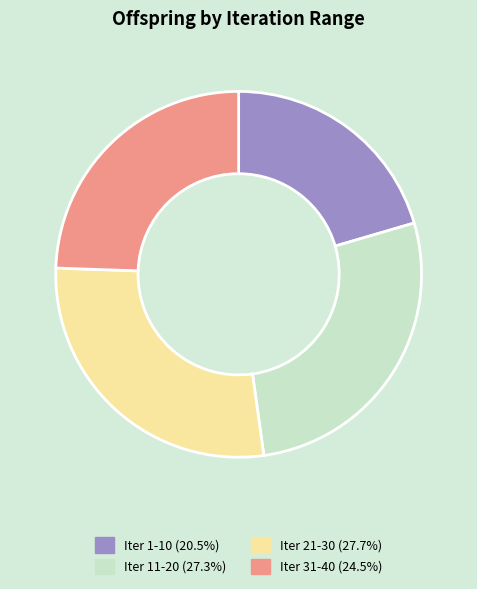

Is the sum of Iter 31-40 (24.5%) and Iter 1-10 (20.5%) greater than half?

No